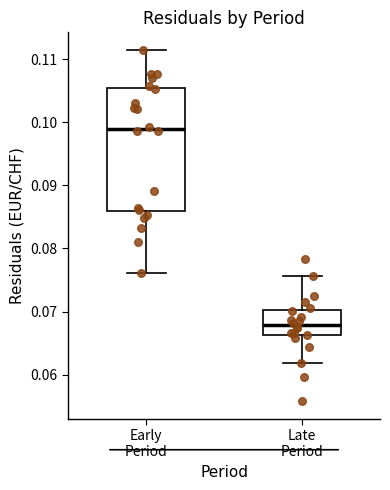

Reading left to right, read every box against the y-axis: the position of its median line, the range the box covers, and the ends of its whiskers. The values are not printed on the chart, so give them approximately, as read against the axis.

Early Period: median 0.099, box 0.086 to 0.105, whiskers 0.076 to 0.111
Late Period: median 0.068, box 0.066 to 0.070, whiskers 0.062 to 0.076